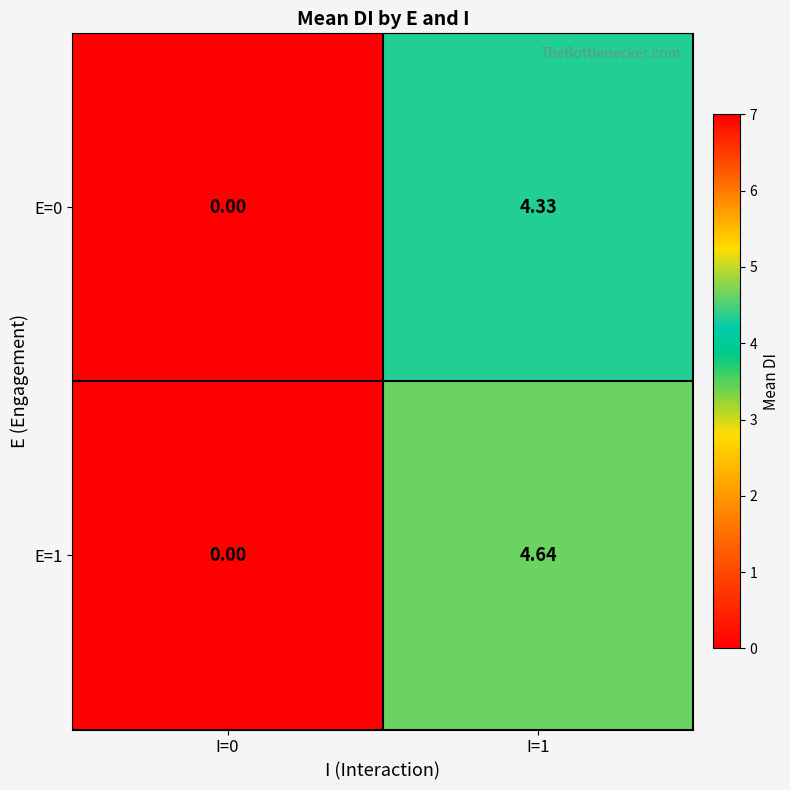

Is the value of E=1 at I=0 greater than the value of E=0 at I=1?

No